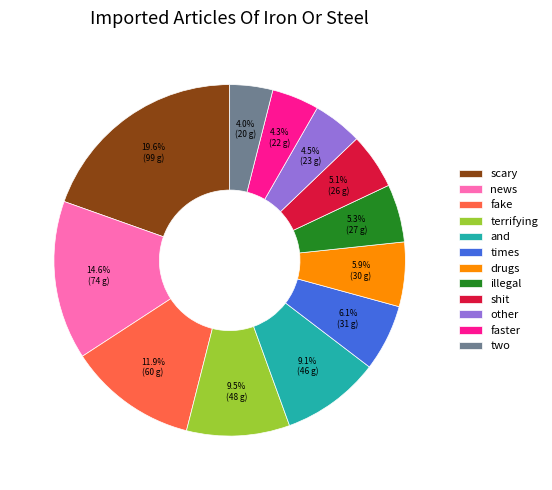

How many slices are in this pie chart?

12